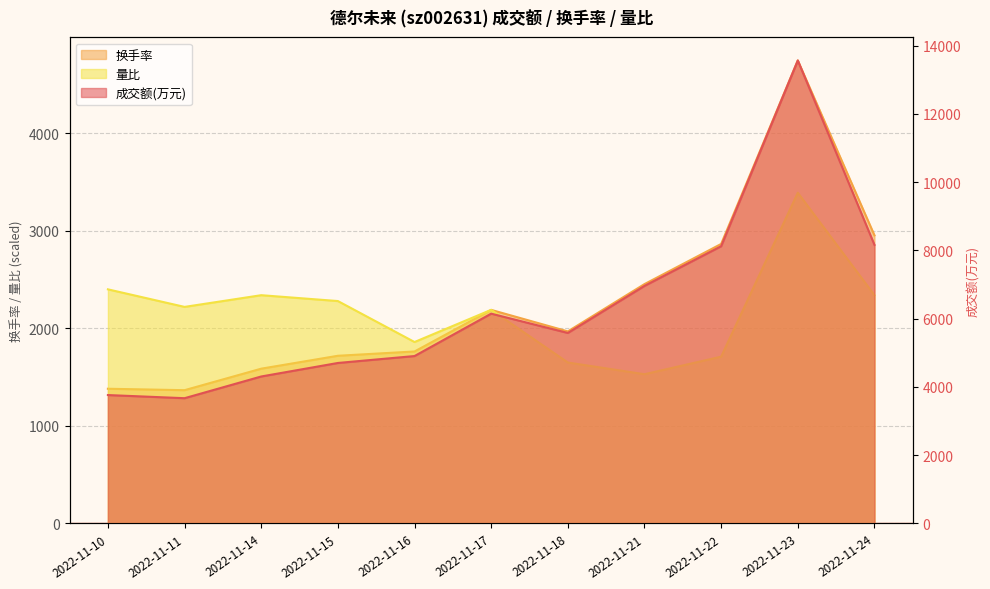

At how many categories does at least one series exceed 12220?

1